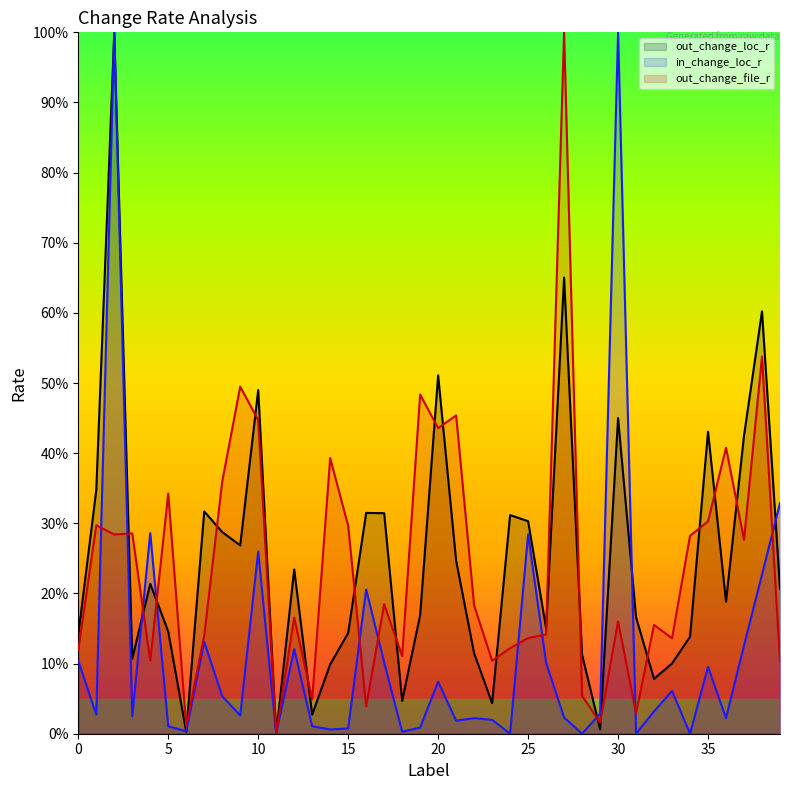

Which series has the largest range (max minus min)?

out_change_loc_r